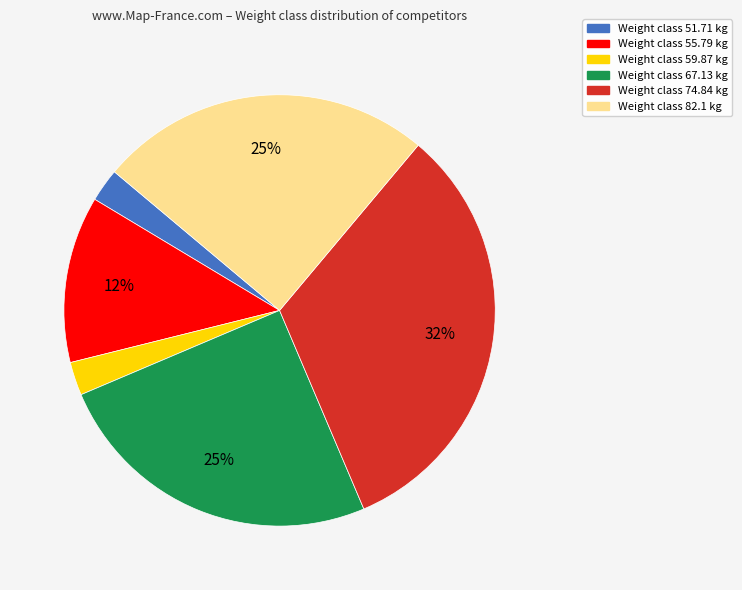

To the nearest percent, what is the difference between the largest and smallest slice percentages?

30%